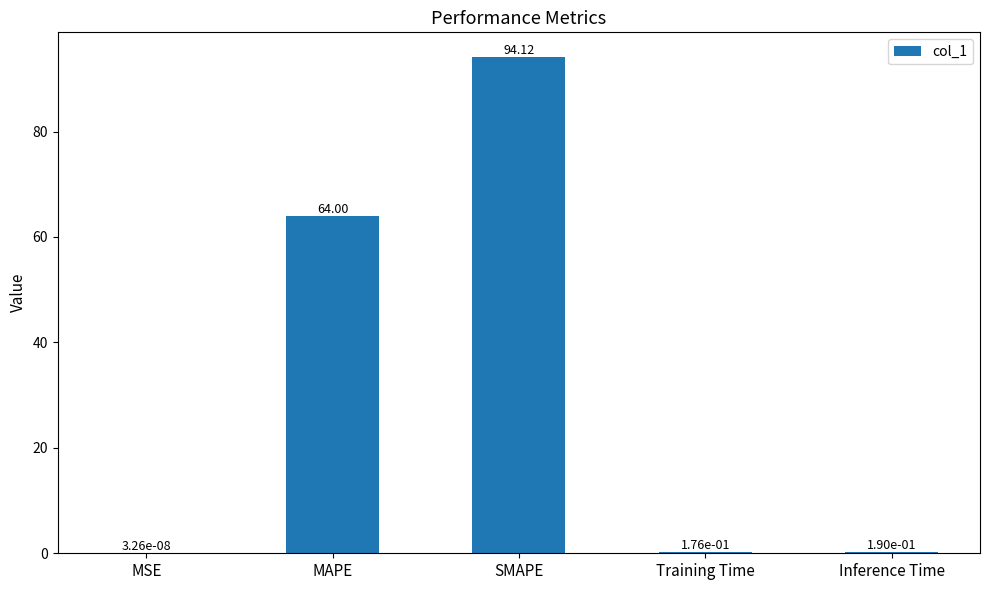

At which label is the value closest to 47?

MAPE